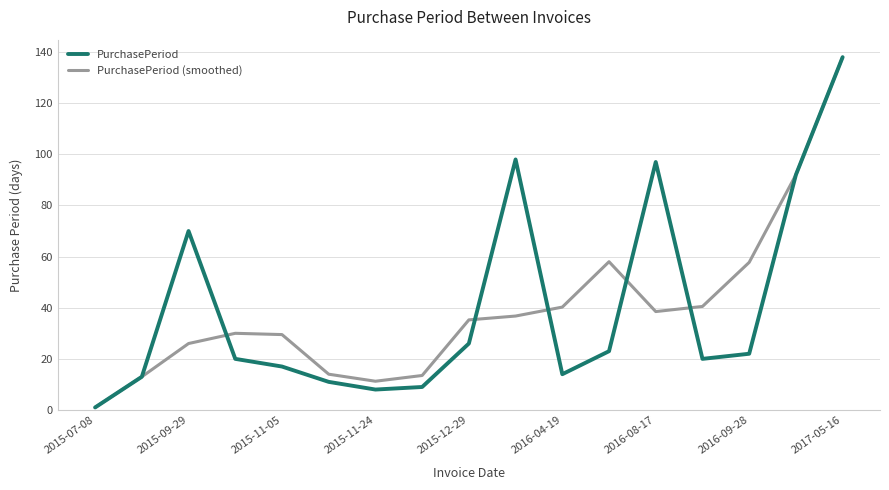

True or false: PurchasePeriod and PurchasePeriod (smoothed) intersect in this chart.

True